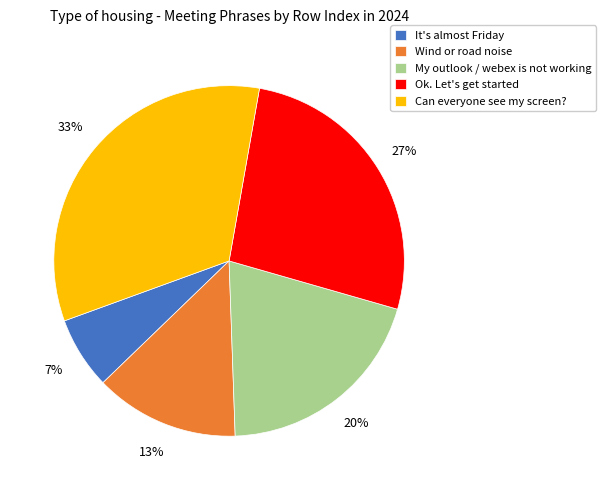

Do Ok. Let's get started and Can everyone see my screen? together represent more than half of the pie?

Yes